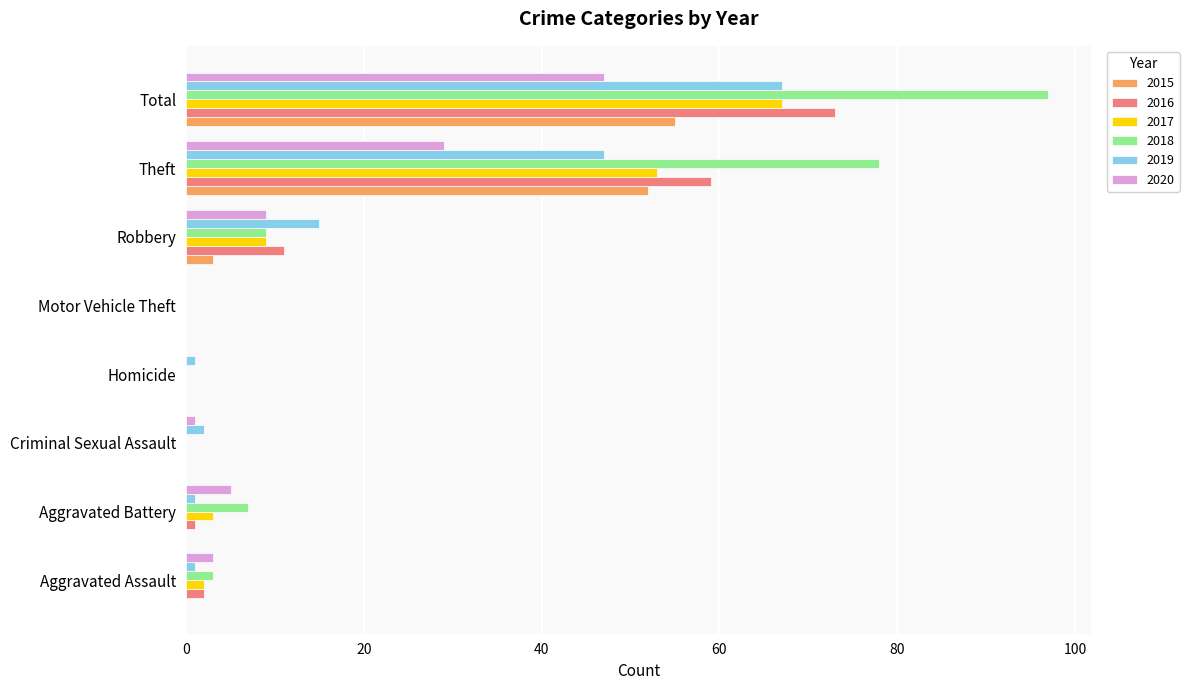

Which category has the highest value in the 2015 series?

Total